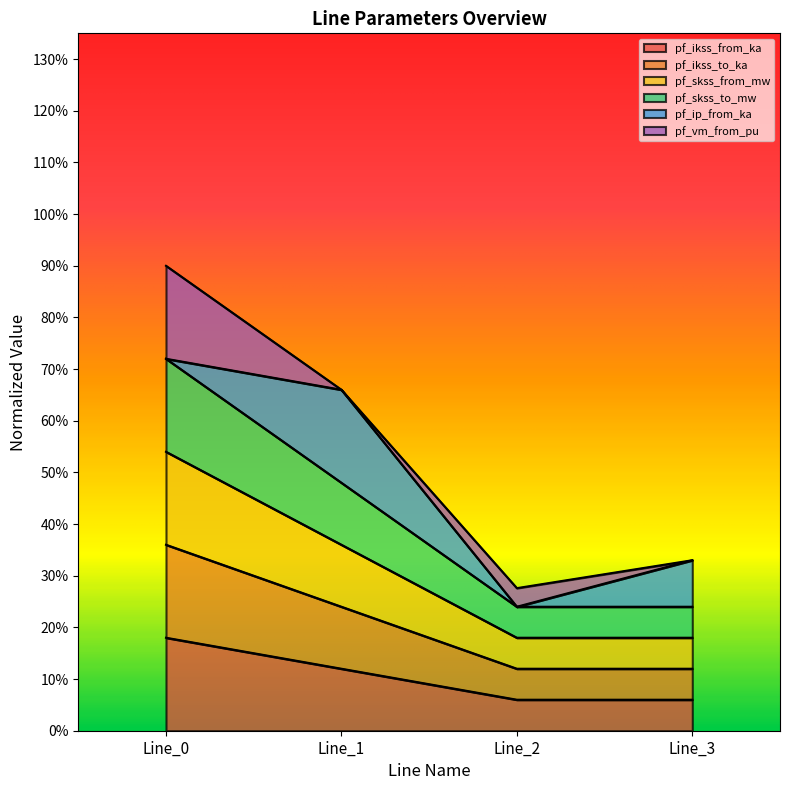

Where is the first local minimum for pf_skss_to_mw?

Line_2